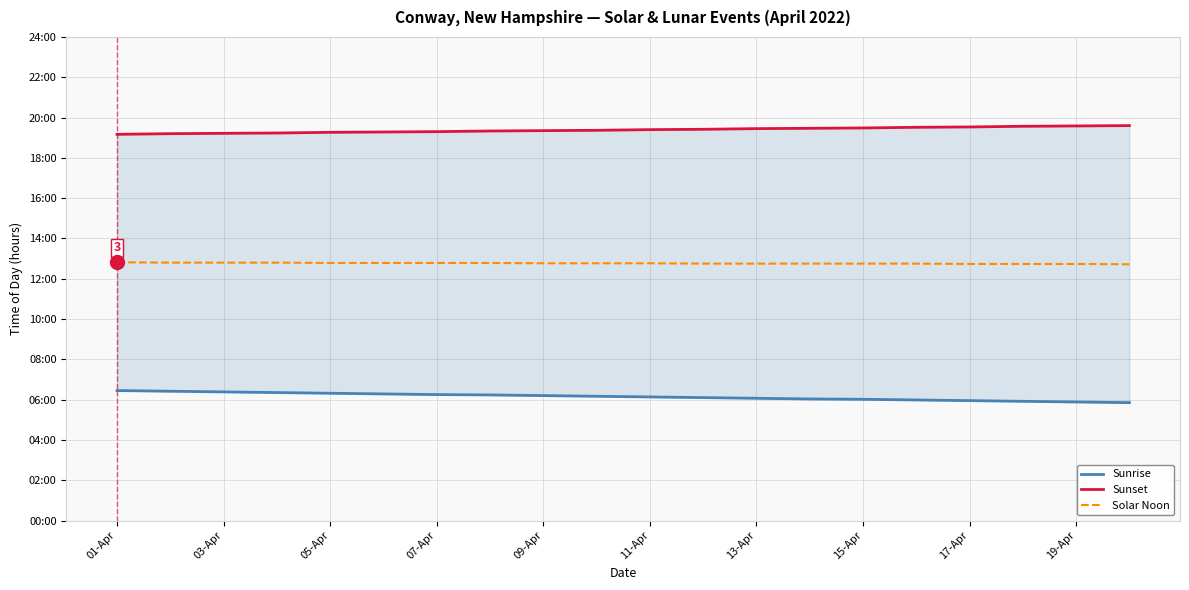

What is the difference between the maximum and second lowest values in the Sunset (hours from midnight) series?

0.4